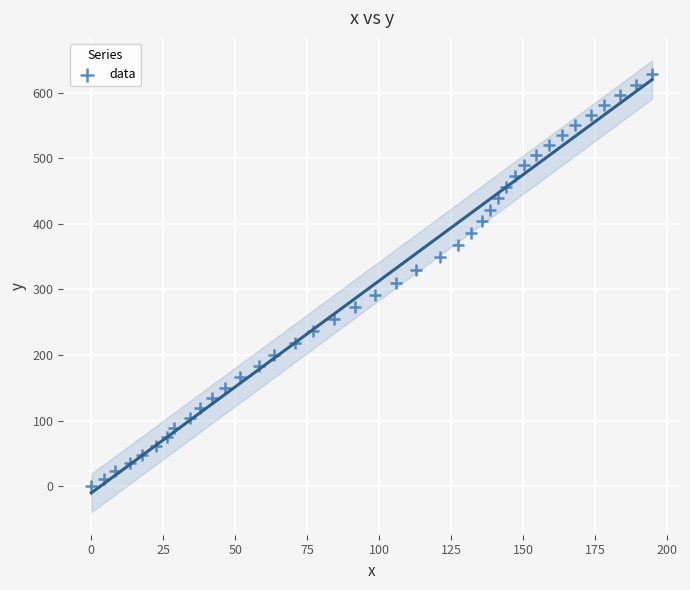

What is the range of X values (max minus min)?

194.7